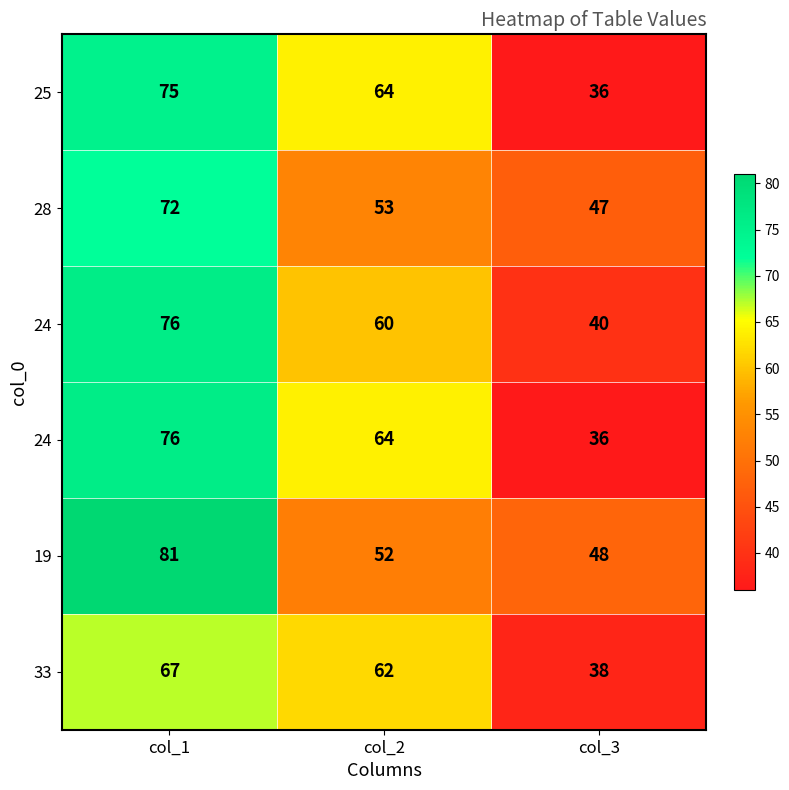

What is the difference between the highest and lowest values at col_2?

12